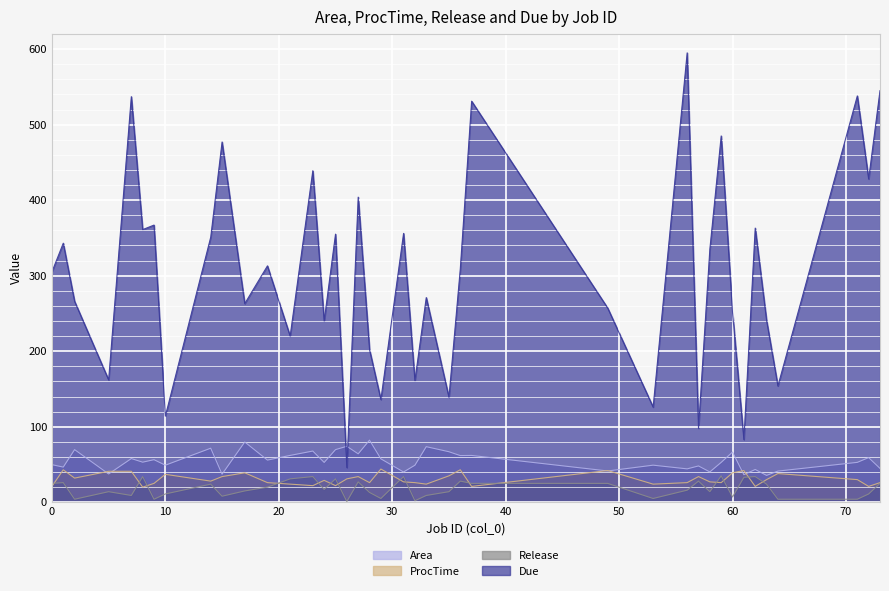

At which label does Due first exceed 309?

1